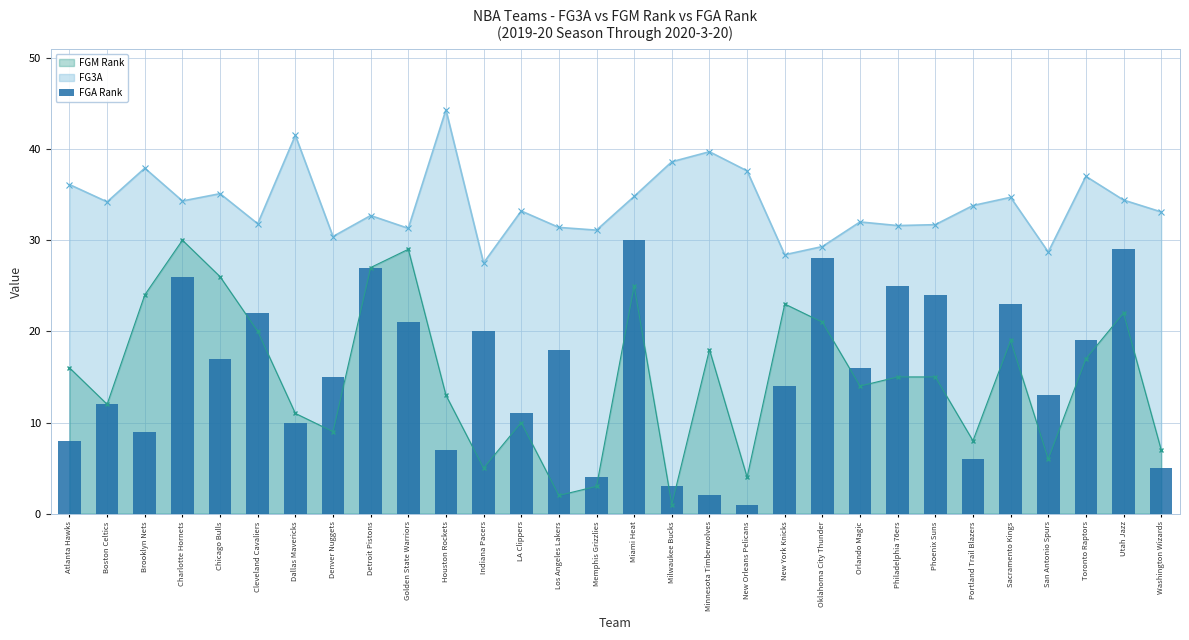

Reading right to left, list all the values displayed in this chart.

5	29	19	13	23	6	24	25	16	28	14	1	2	3	30	4	18	11	20	7	21	27	15	10	22	17	26	9	12	8